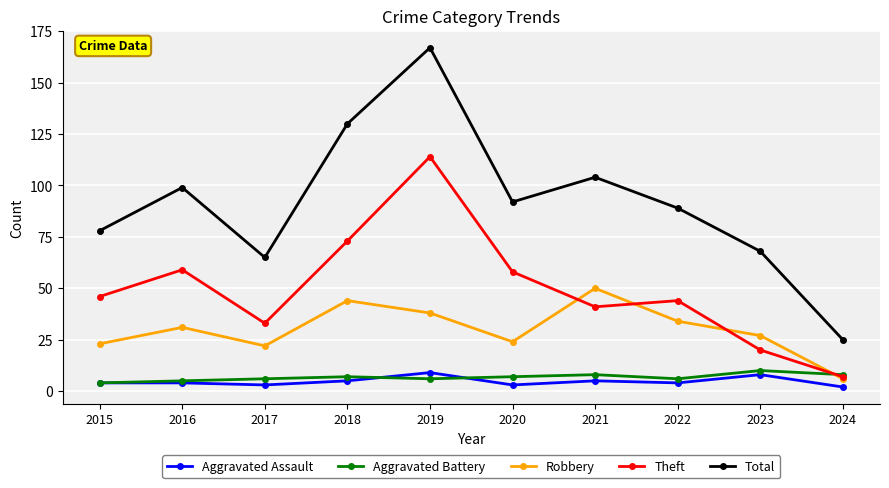

Reading left to right, list all the values displayed in this chart.

Aggravated Assault: 4	4	3	5	9	3	5	4	8	2
Aggravated Battery: 4	5	6	7	6	7	8	6	10	8
Robbery: 23	31	22	44	38	24	50	34	27	6
Theft: 46	59	33	73	114	58	41	44	20	7
Total: 78	99	65	130	167	92	104	89	68	25